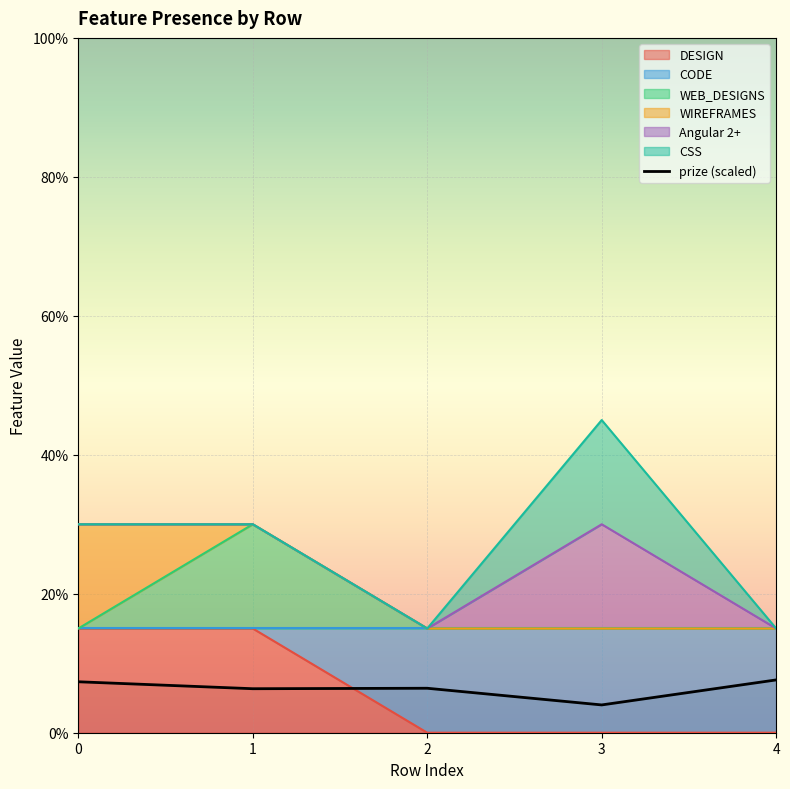

What is the difference between the maximum and second lowest values in the DESIGN series?

0.1